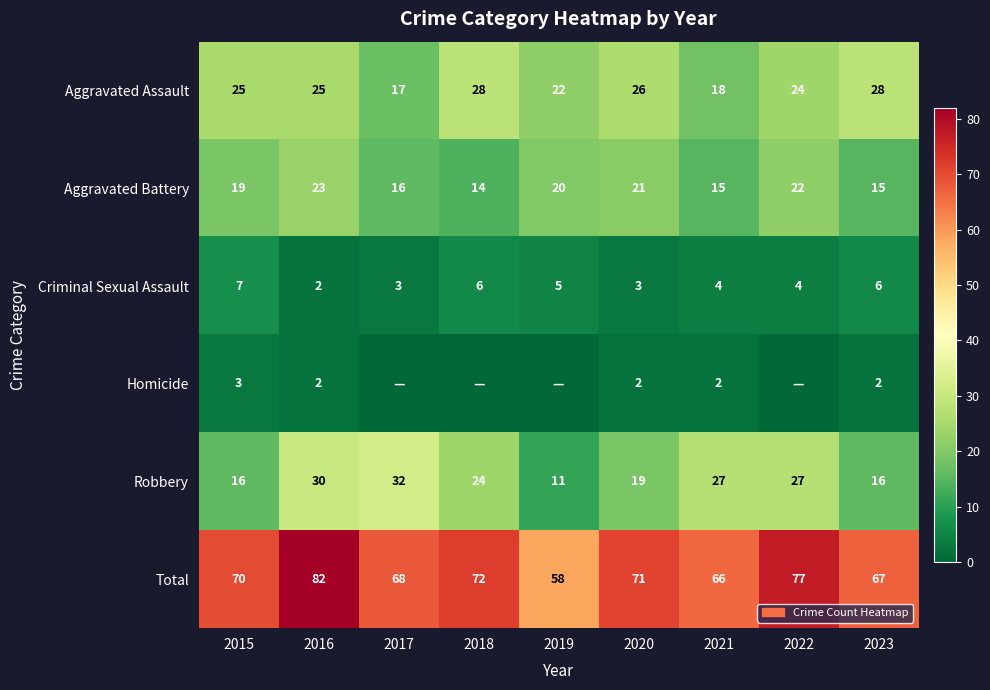

Is it true that Aggravated Battery equals 31 at 2020?

False